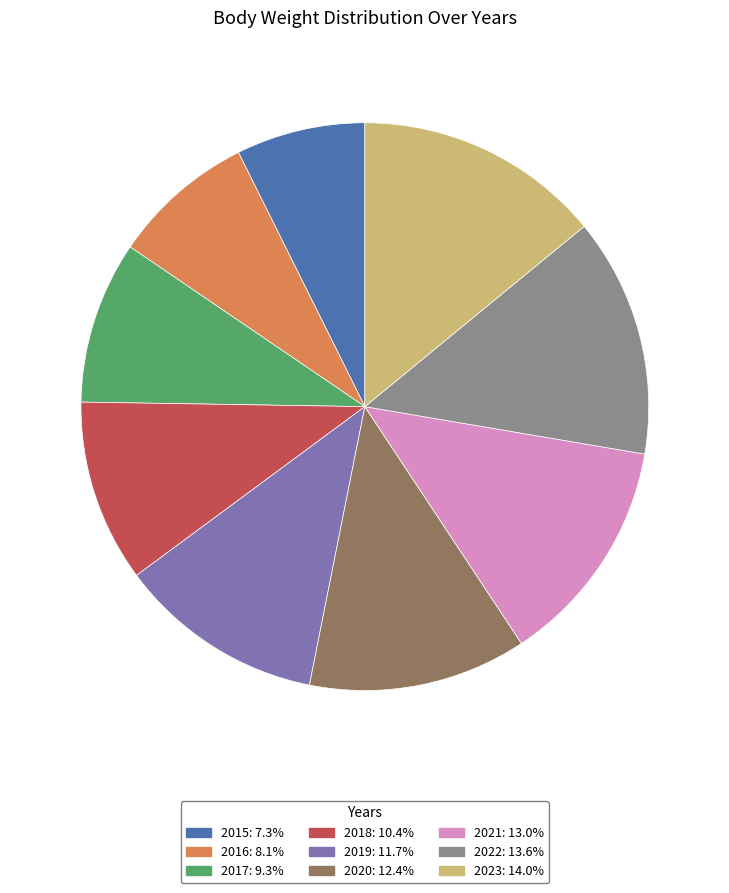

Is there any slice that represents more than half of the pie?

No